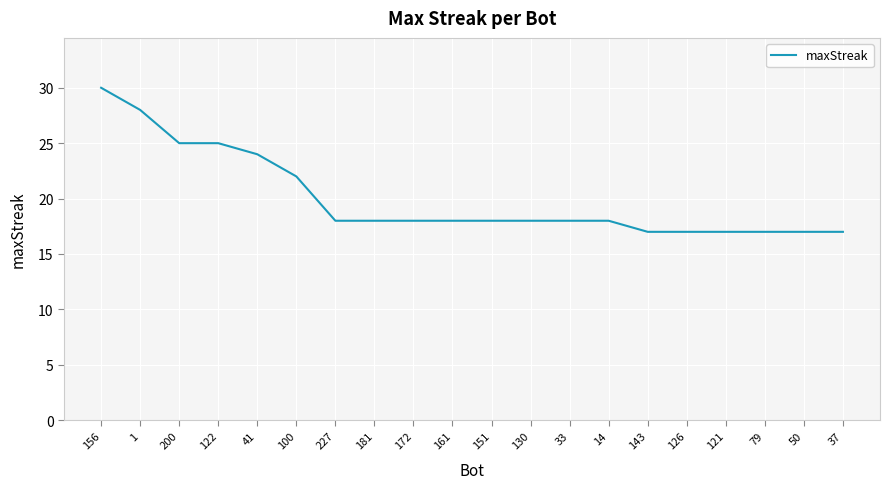

What is the difference between the maximum and second lowest values?

13